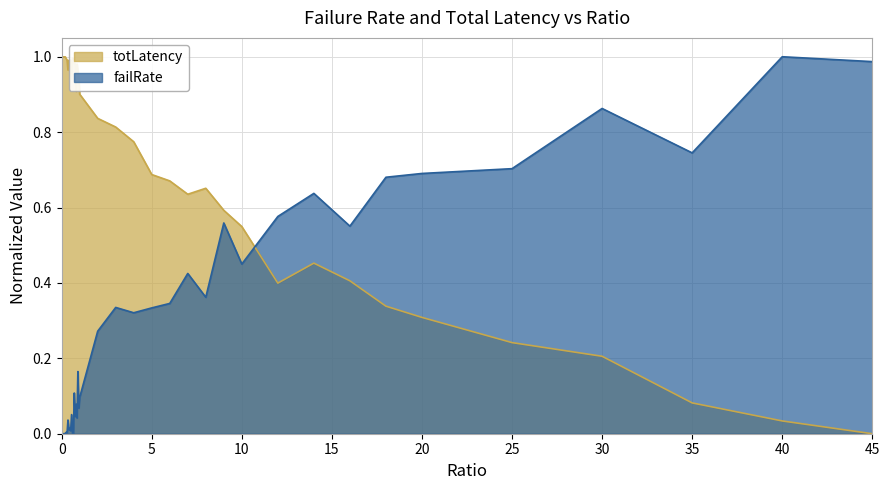

Is it true that failRate equals 0.6 at 6?

False